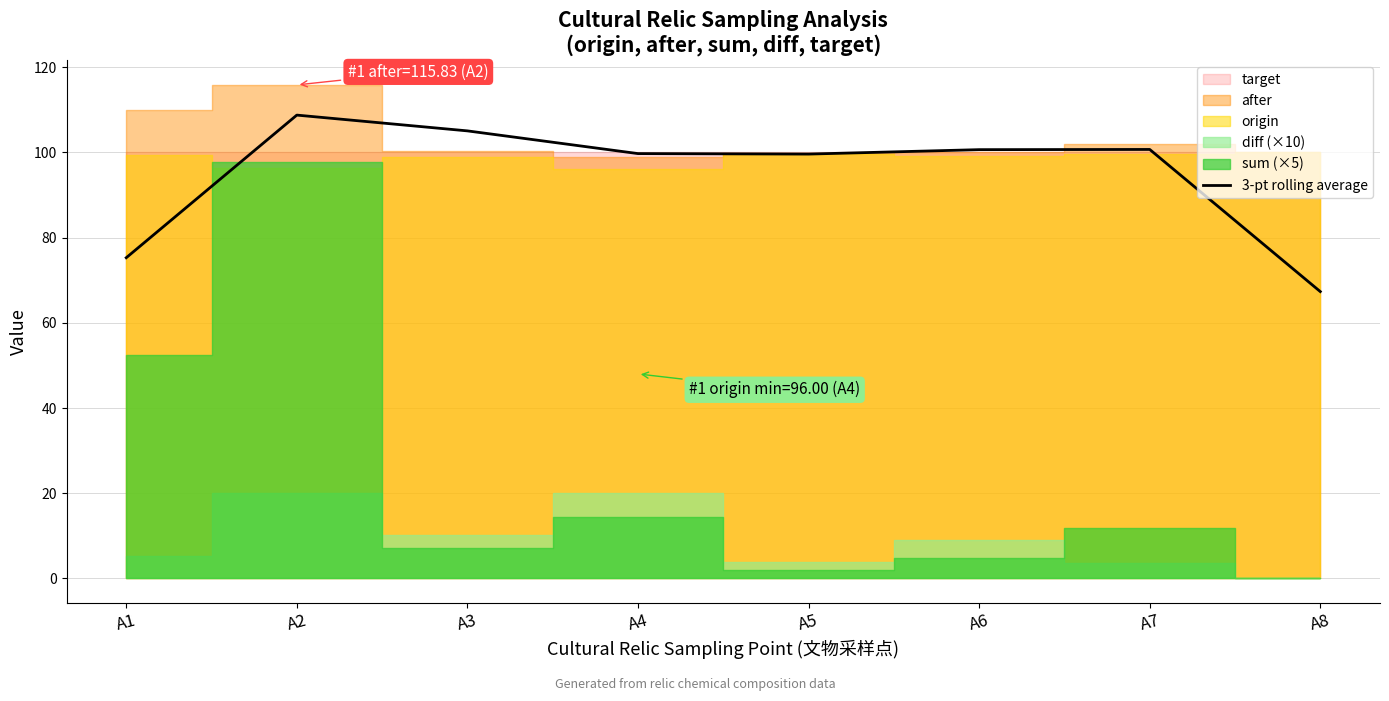

List the labels in order of value, smallest first.

A8, A1, A5, A4, A6, A7, A3, A2